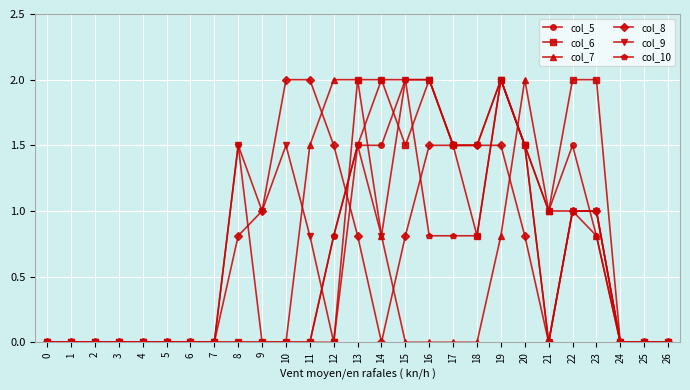

Which series has the largest total across all categories?

col_9